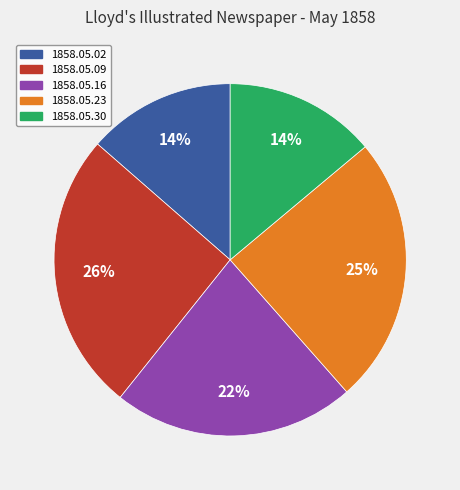

Count the number of slices in the pie.

5